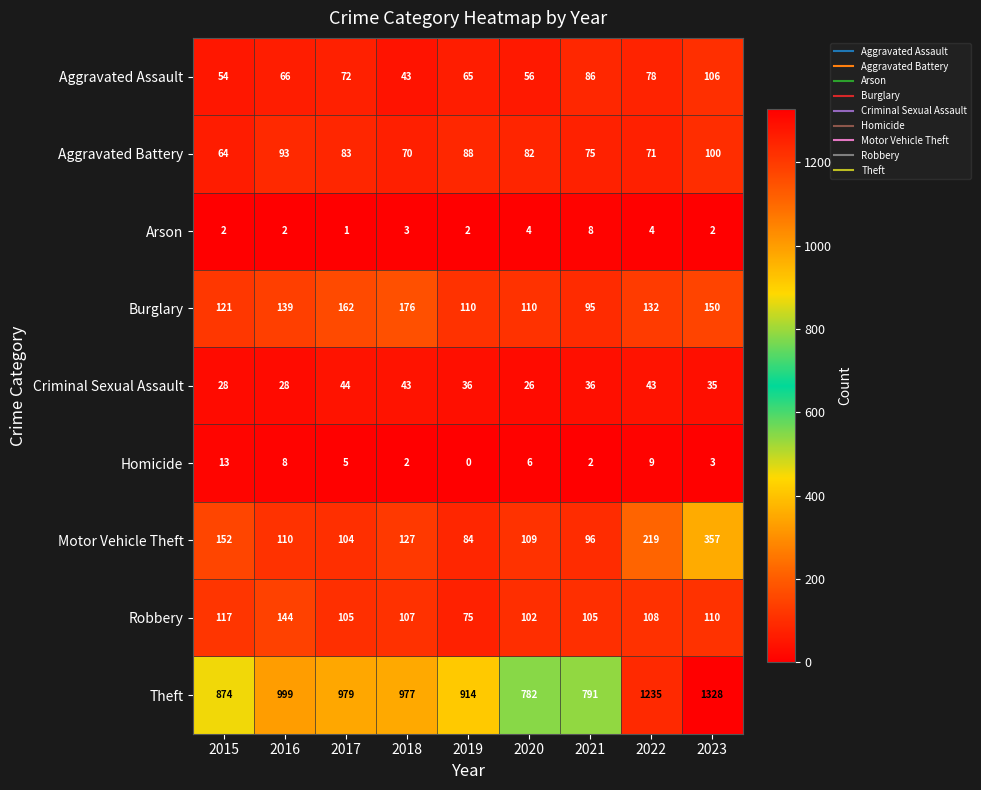

Rank the series by their maximum value, from lowest to highest.

Arson, Homicide, Criminal Sexual Assault, Aggravated Battery, Aggravated Assault, Robbery, Burglary, Motor Vehicle Theft, Theft